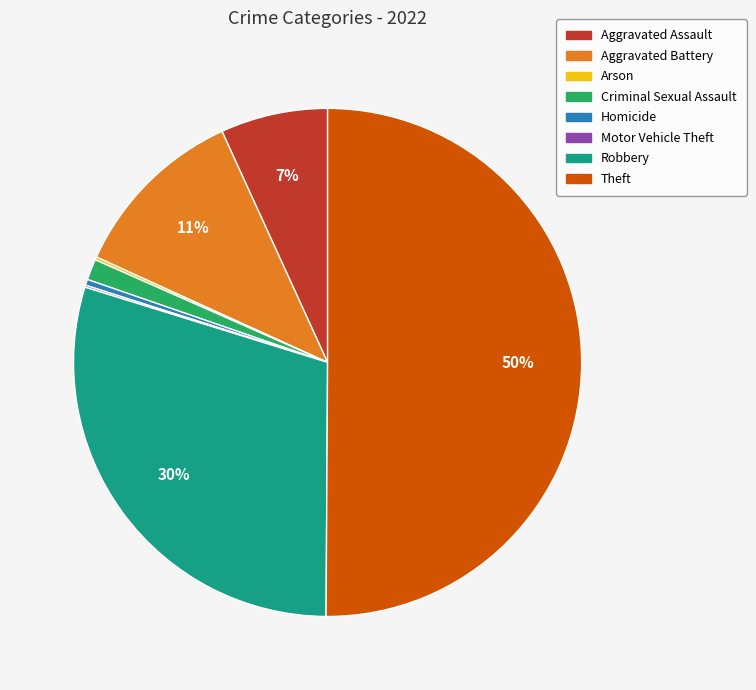

What is the ratio of the value at Aggravated Battery to the value at Robbery?

0.4